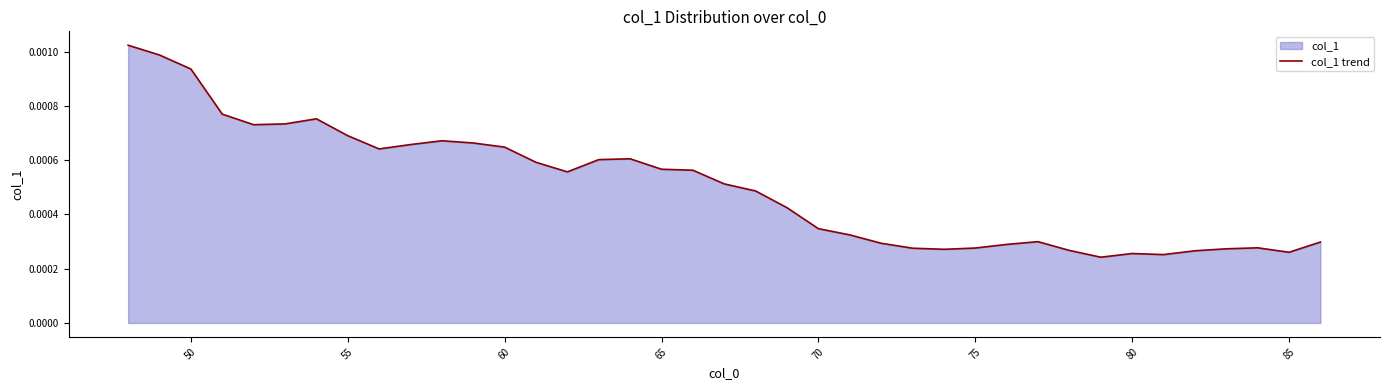

Does the chart display data point markers on the line(s)?

No